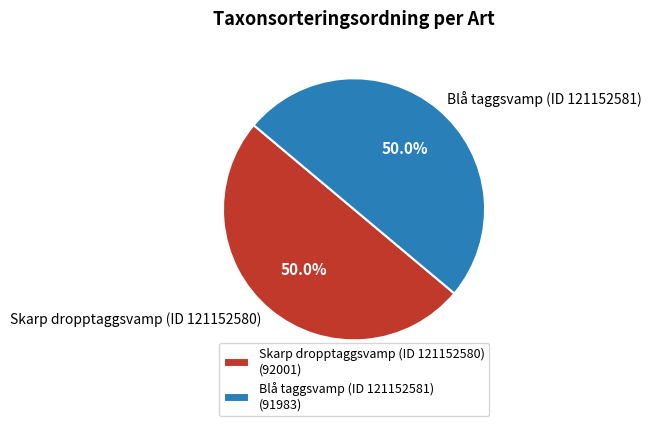

Approximately how many times larger is the value at Blå taggsvamp (ID 121152581) compared to Skarp dropptaggsvamp (ID 121152580)?

1.0